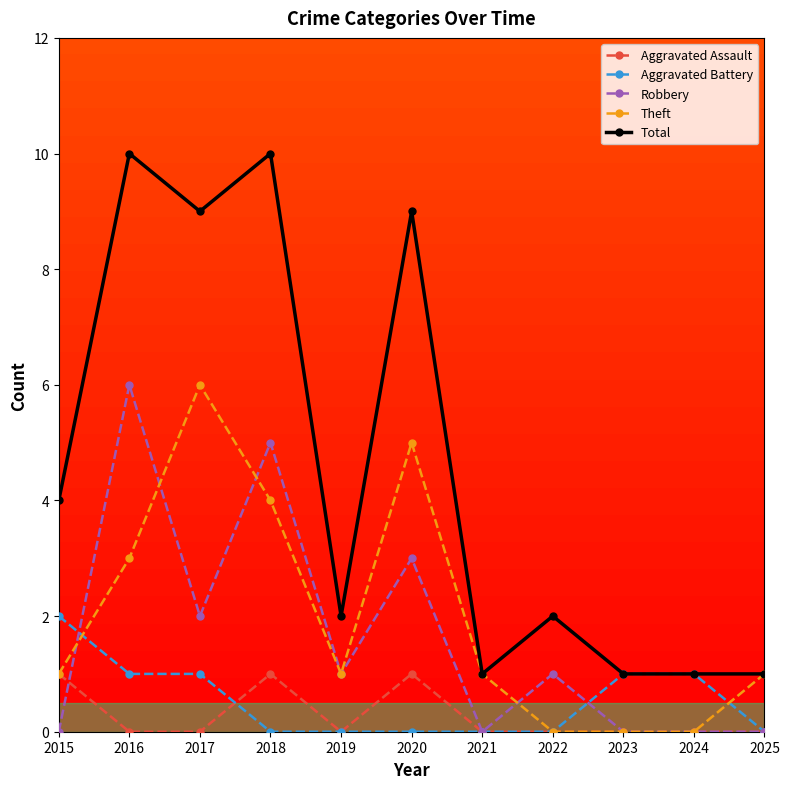

What is the difference between the highest and lowest values at 2019?

2